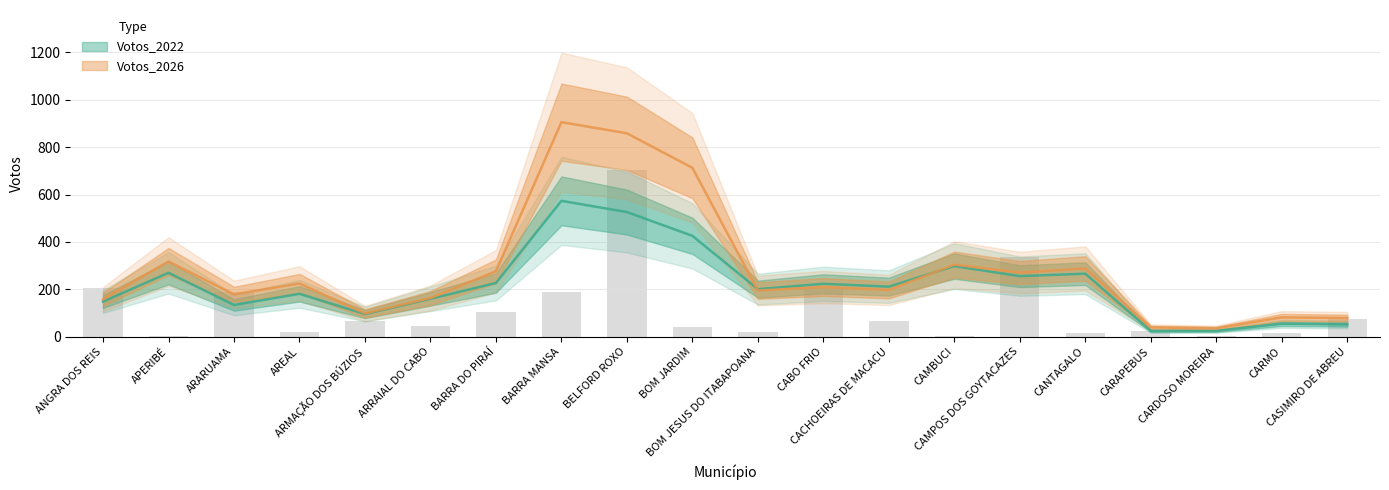

What is the change in value from ARMAÇÃO DOS BÚZIOS to CARDOSO MOREIRA?

-61.9